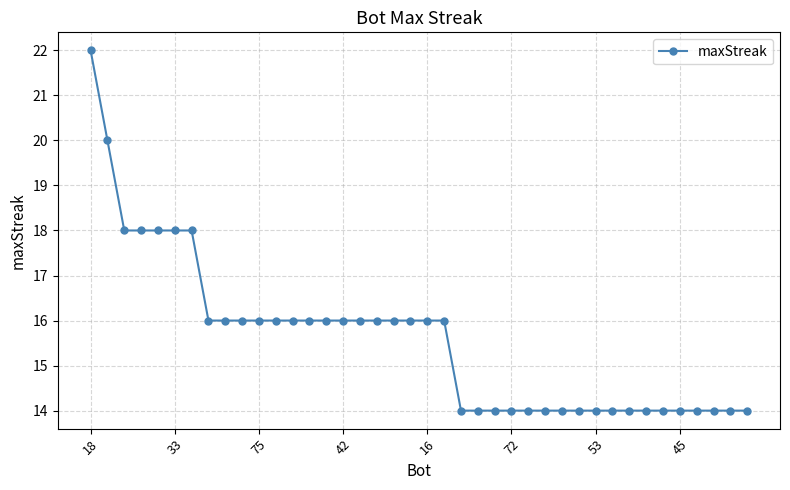

What is the minimum value shown in the chart?

14